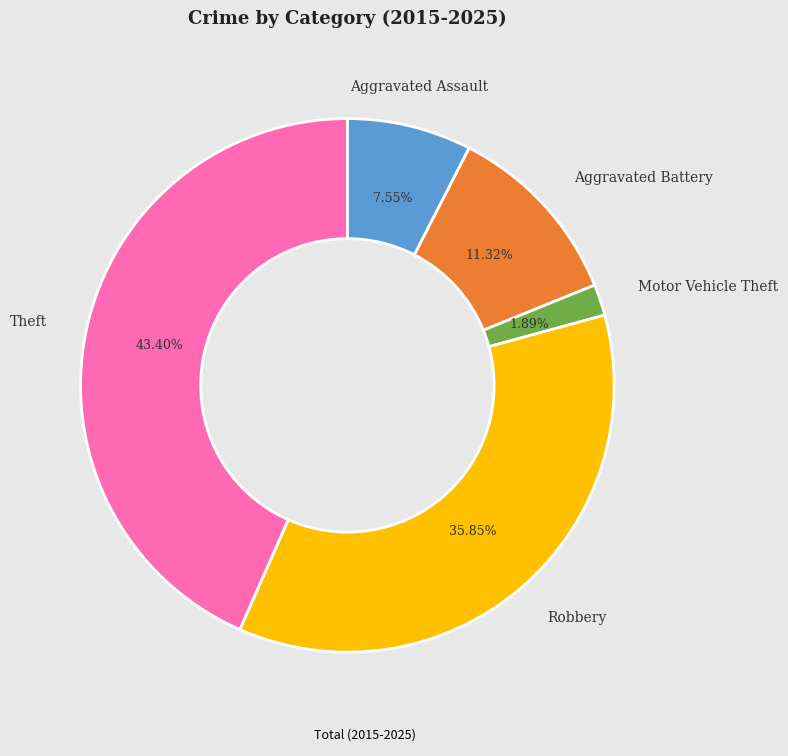

Is there any slice that represents more than half of the pie?

No